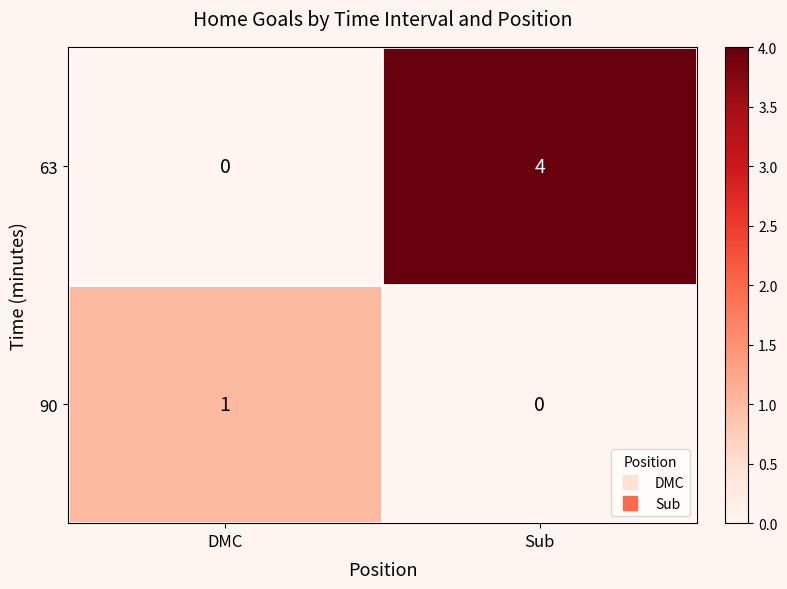

What is the spread (max minus min) of values at Sub?

4